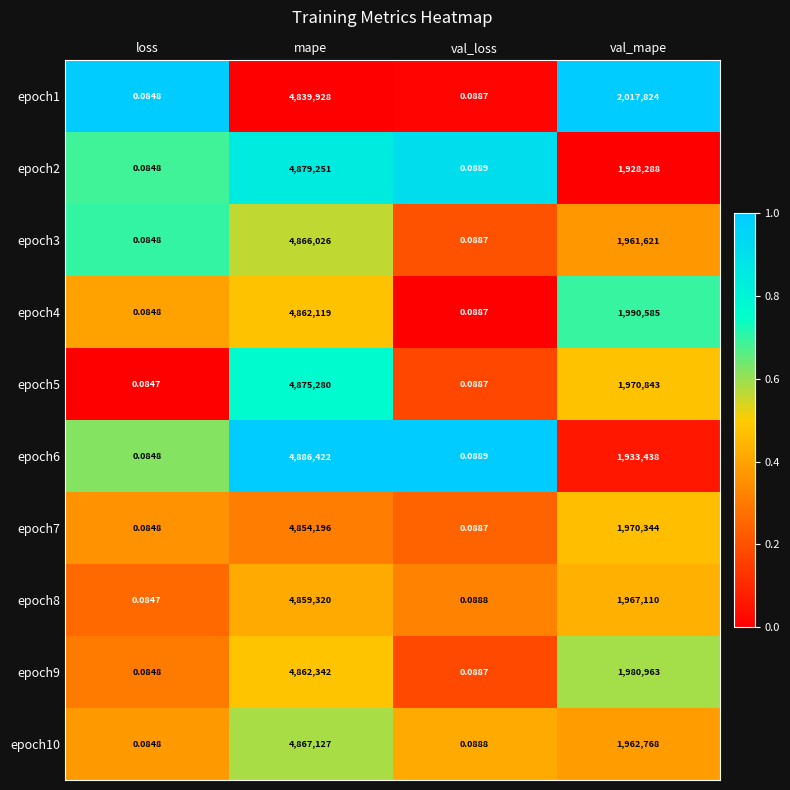

Which category has the lowest value across all series?

loss